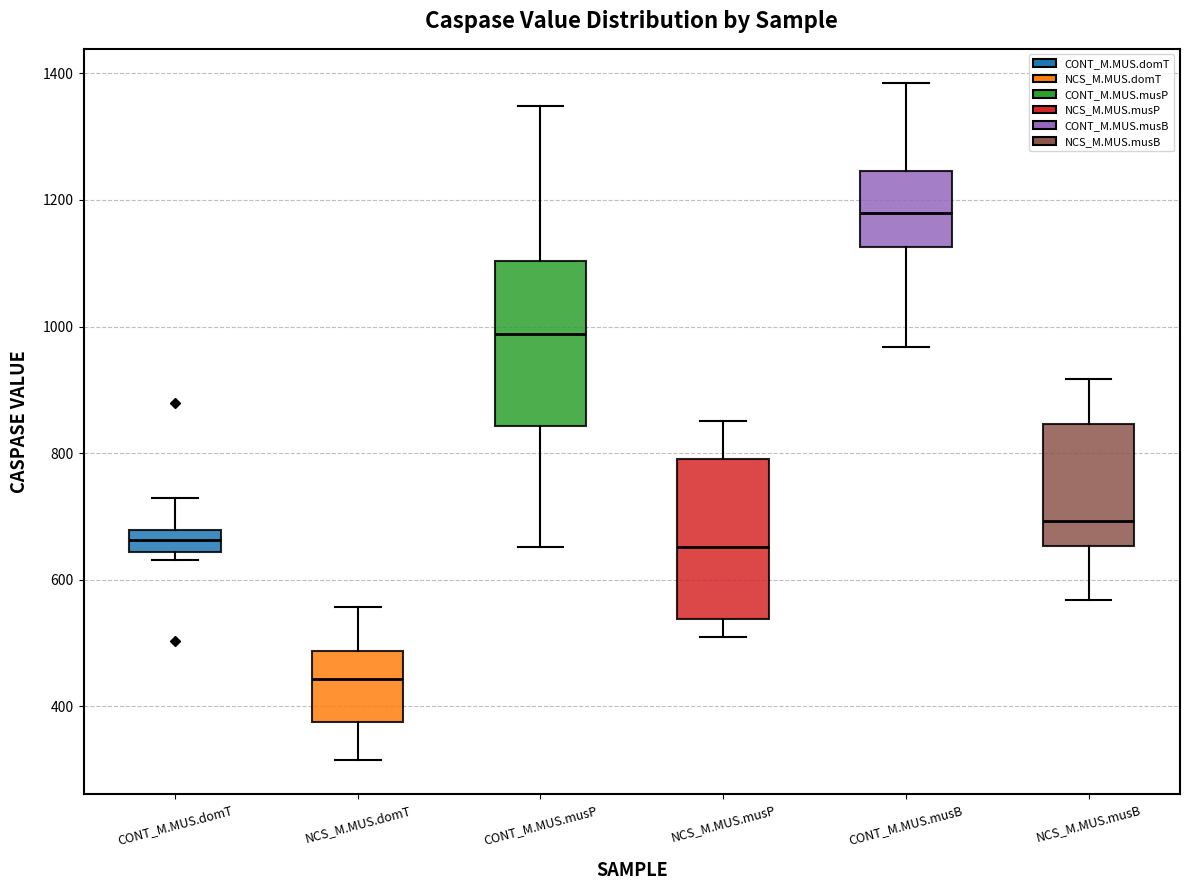

Reading left to right, transcribe this box plot: for each box, give where its median line is, the range the box spans, and where its two whiskers end, as read against the y-axis. The values are not printed on the chart, so give them approximately, as read against the axis.

CONT_M.MUS.domT: median 660, box 640 to 680, whiskers 640 (just below the box's lower edge) to 720
NCS_M.MUS.domT: median 440, box 380 to 480, whiskers 320 to 560
CONT_M.MUS.musP: median 980, box 840 to 1100, whiskers 660 to 1340
NCS_M.MUS.musP: median 660, box 540 to 800, whiskers 500 to 860
CONT_M.MUS.musB: median 1180, box 1120 to 1240, whiskers 960 to 1380
NCS_M.MUS.musB: median 700, box 660 to 840, whiskers 560 to 920